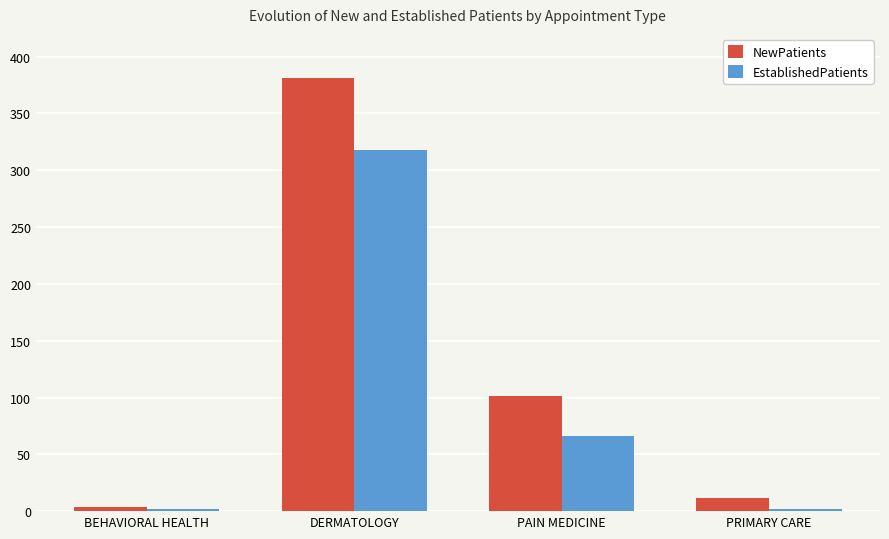

What is the label of the 4th bar from the left?

PRIMARY CARE